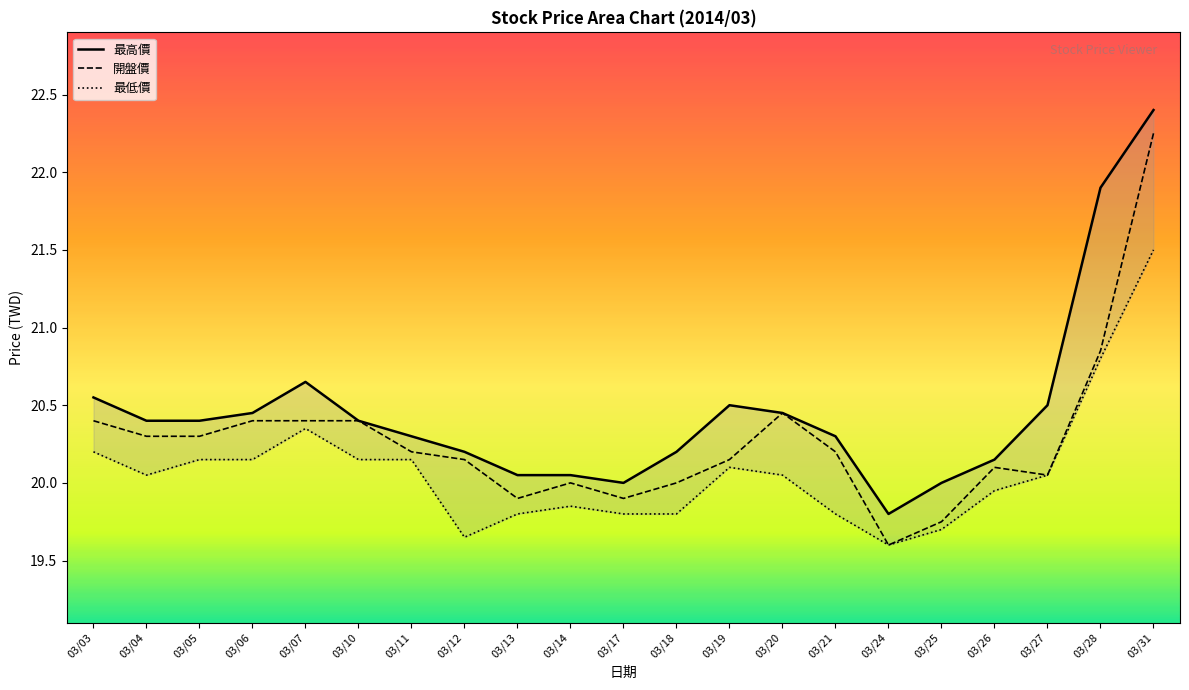

Is the value of 開盤價 at 03/18 greater than the value of 最高價 at 03/18?

No